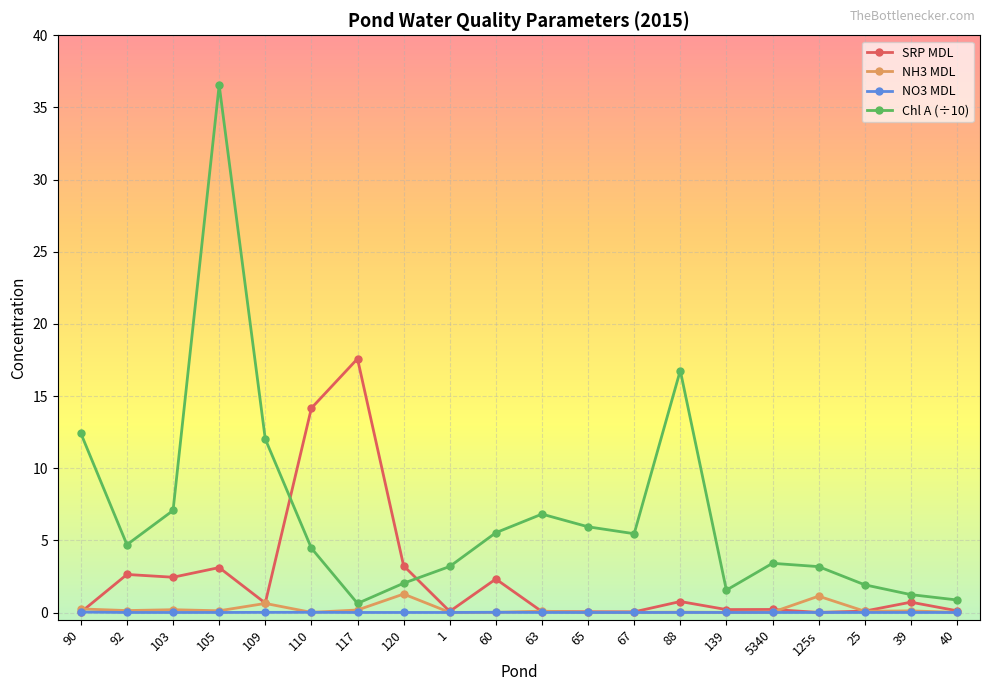

Does the chart display data point markers on the line(s)?

Yes